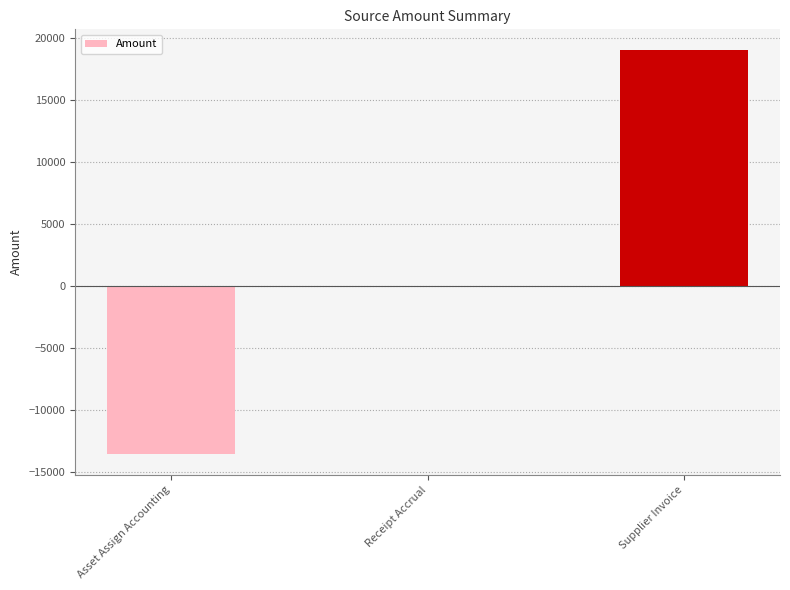

Are the bars grouped side by side (vs. stacked)?

No